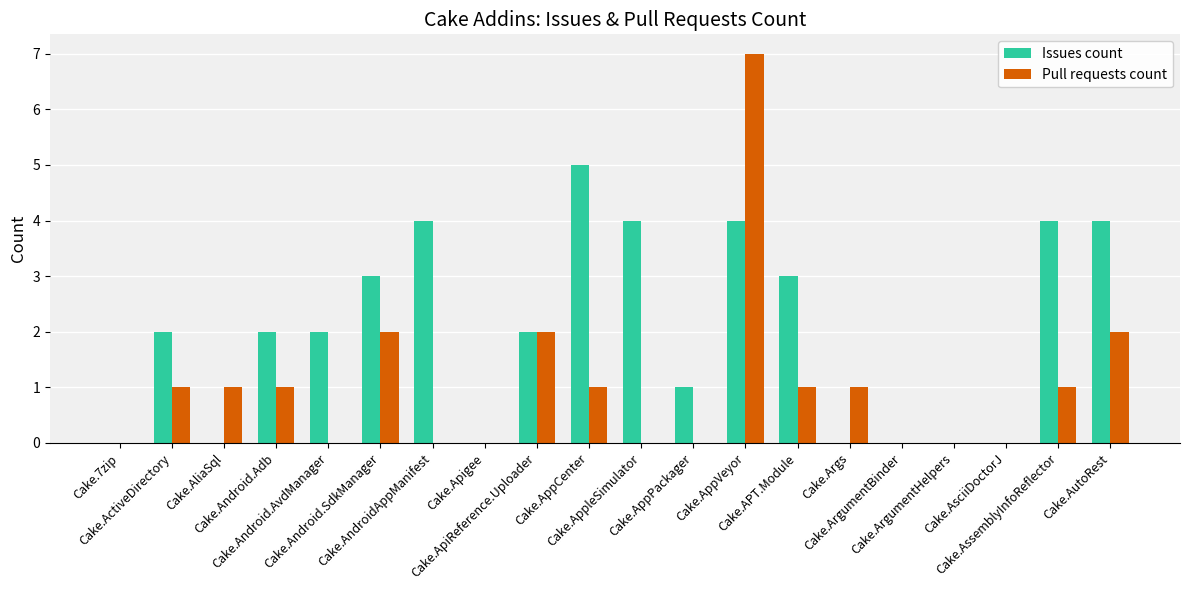

The value of Pull requests count at Cake.AndroidAppManifest is 0. True or false?

True